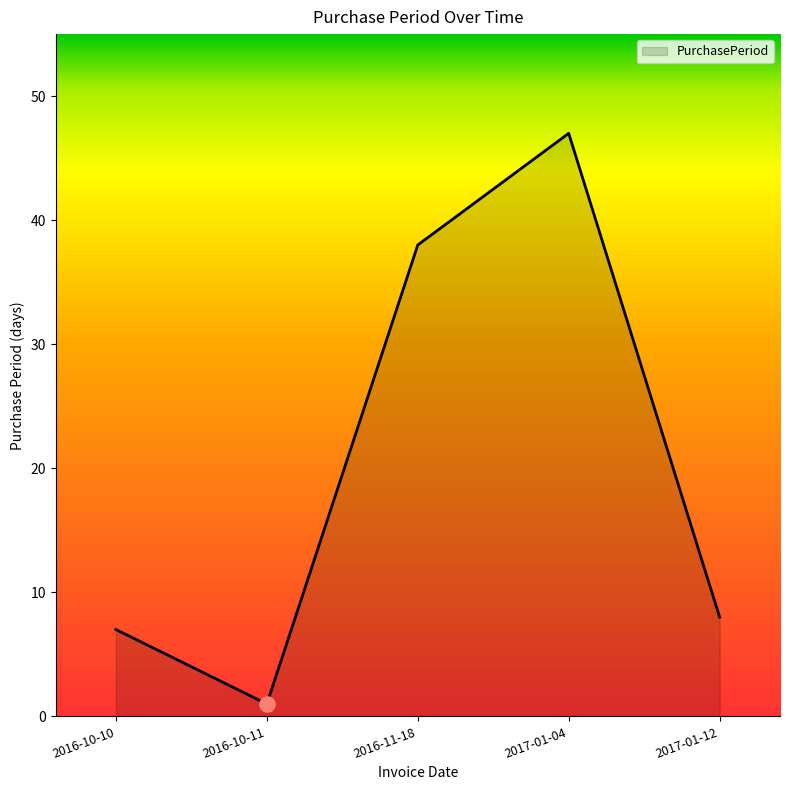

Approximately how many times larger is the value at 2017-01-12 compared to 2016-11-18?

0.2